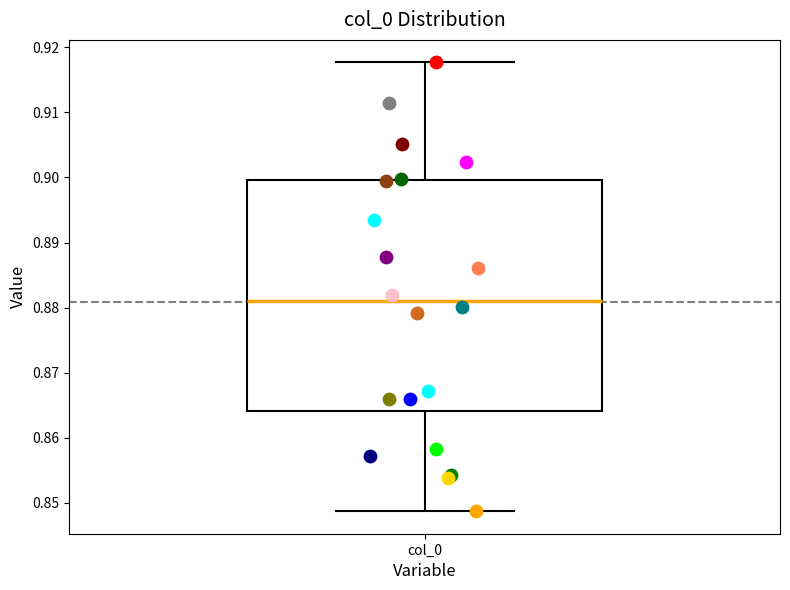

Transcribe this box plot: give where the median line is, the range the box spans, and where the two whiskers end, as read against the y-axis. The values are not printed on the chart, so give them approximately, as read against the axis.

median 0.881, box 0.864 to 0.900, whiskers 0.849 to 0.918